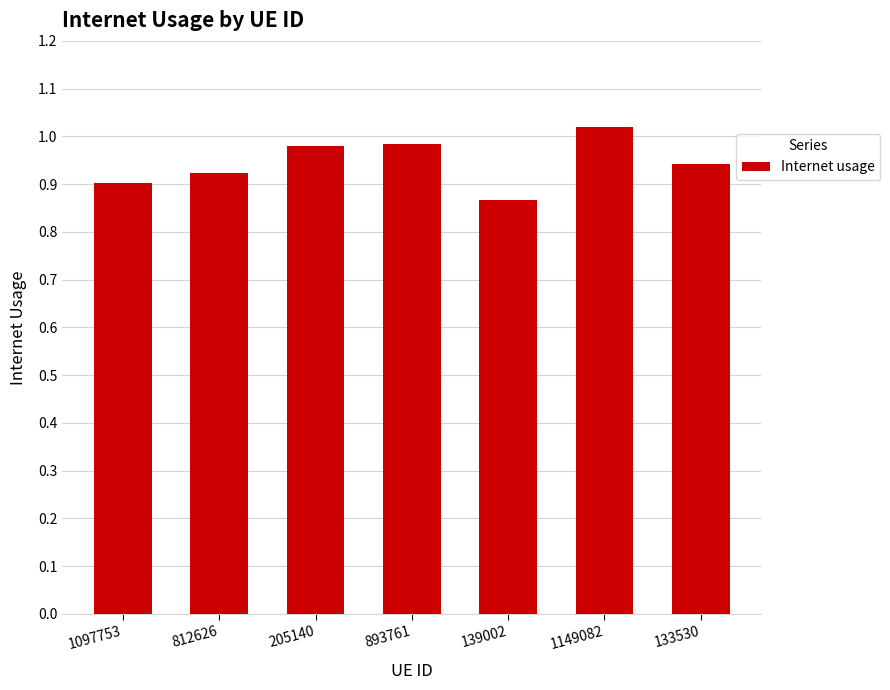

What is the label of the 6th bar from the right?

812626